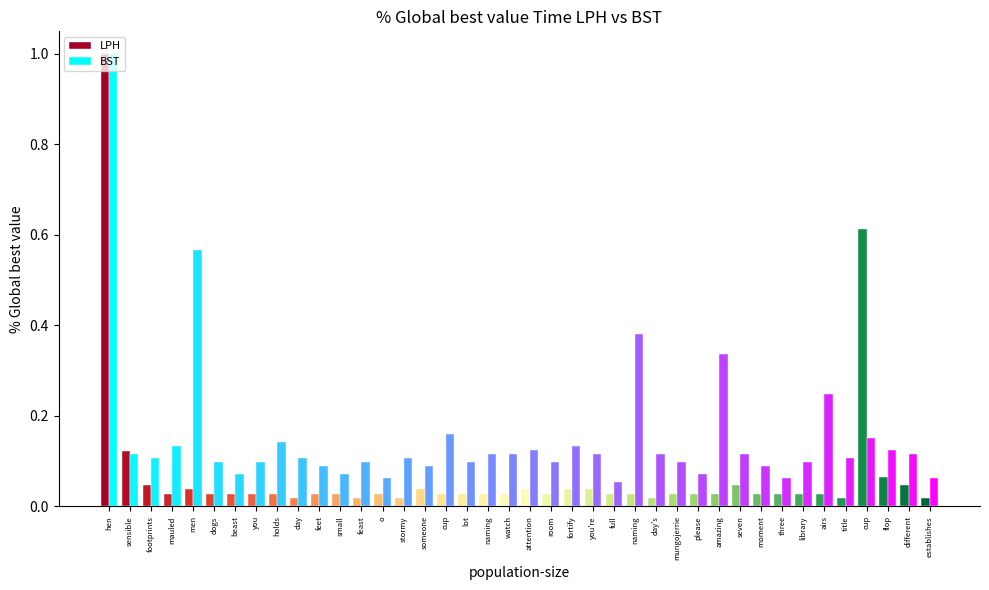

What are all the series names shown in the legend?

LPH, BST